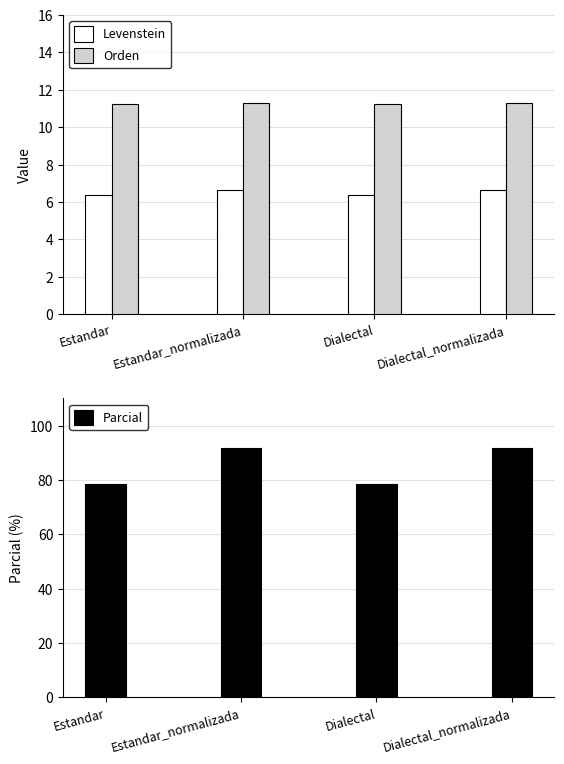

Rank the series by their maximum value, from highest to lowest.

Parcial, Orden, Levenstein